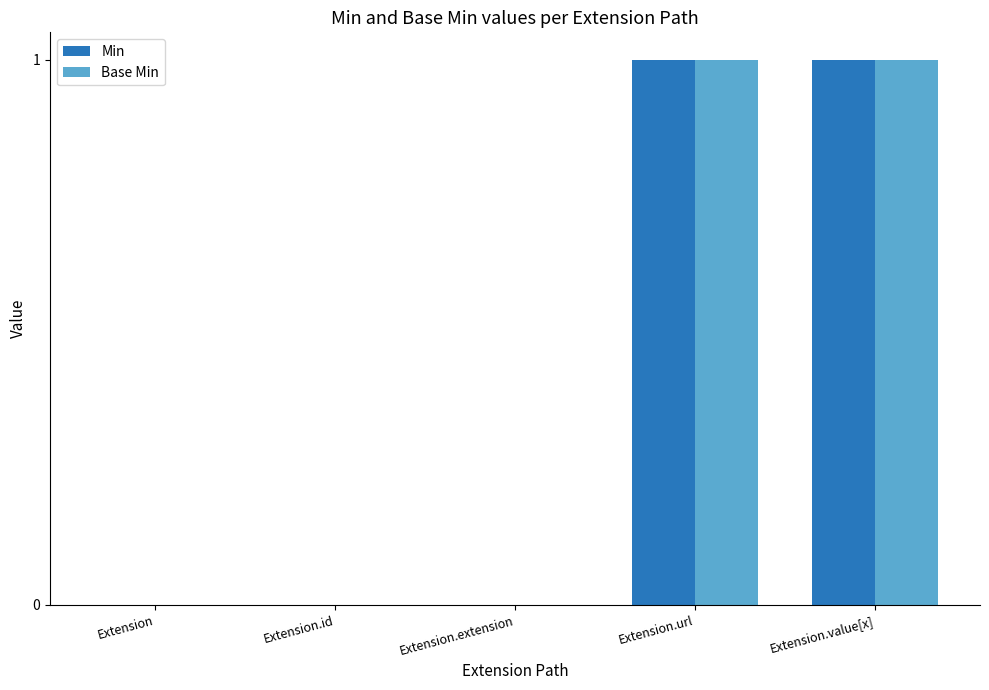

True or false: Min has a value of 0 at Extension.id.

True